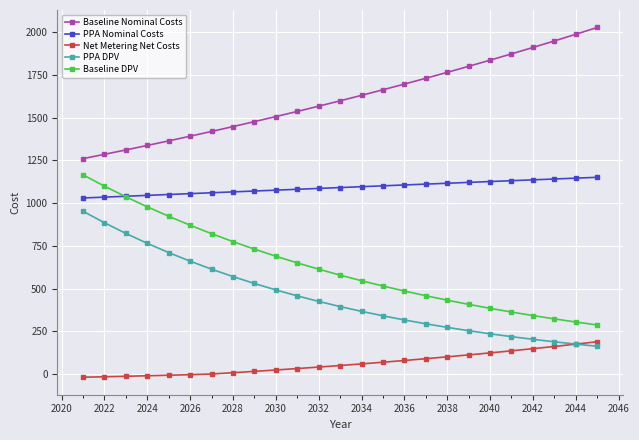

True or false: PPA DPV and PPA Nominal Costs cross at least once.

False